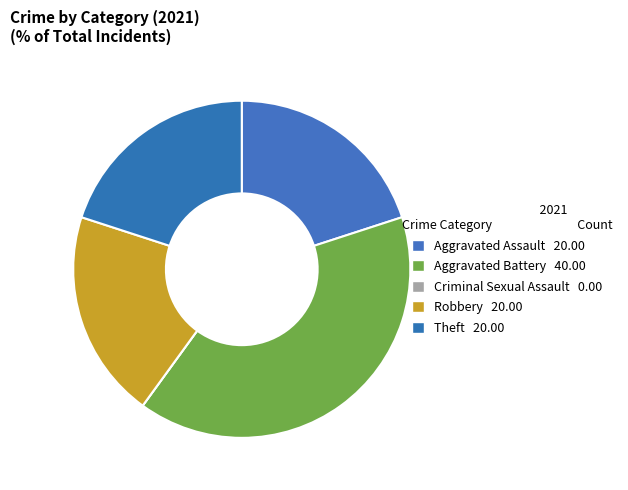

True or false: Criminal Sexual Assault accounts for 0% of the total.

True